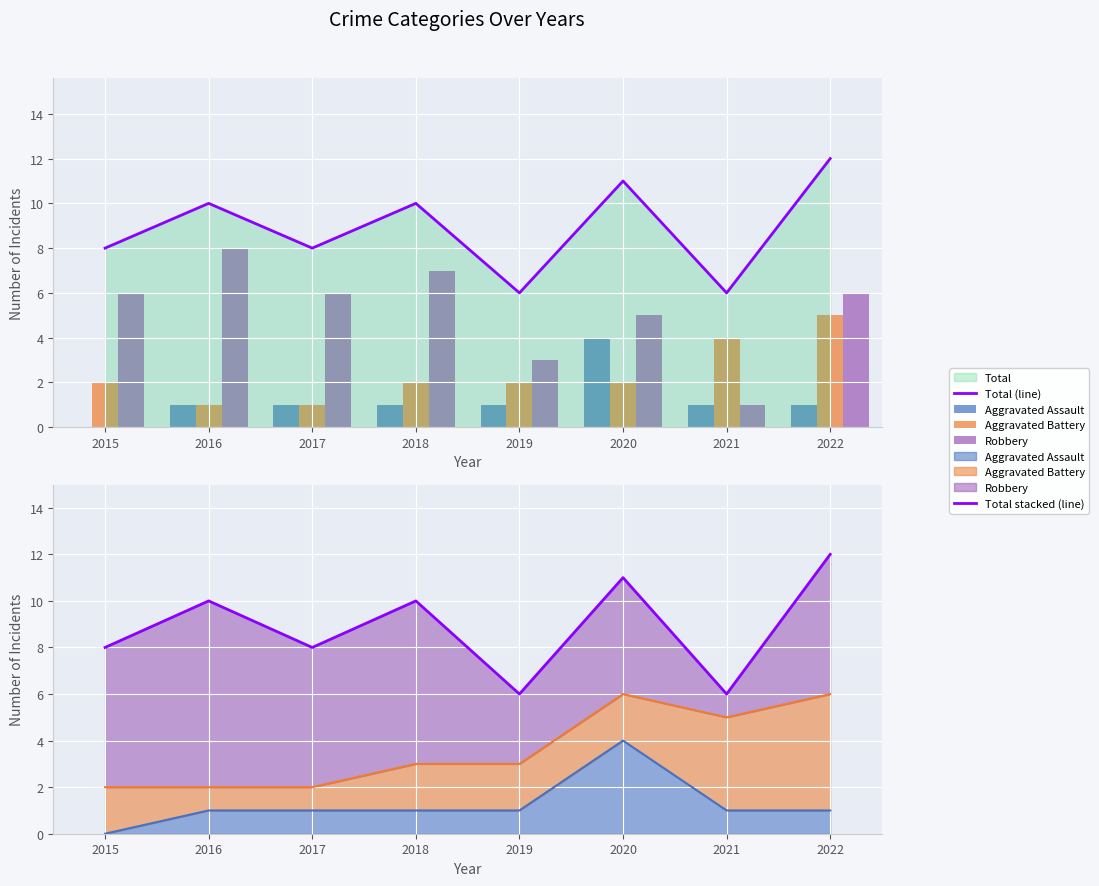

What is the difference between the maximum and second lowest values in the Aggravated Assault series?

3